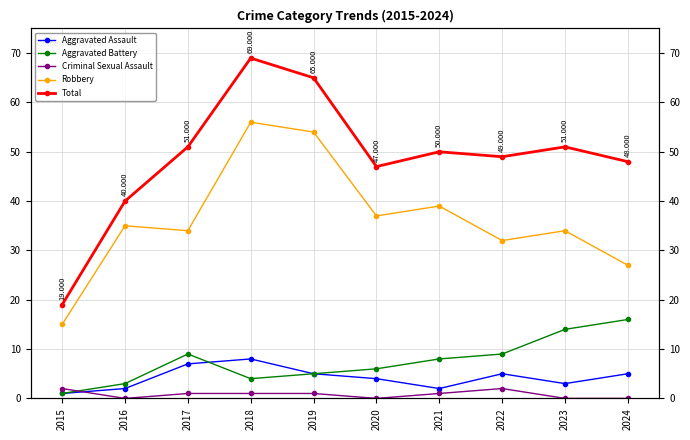

True or false: Aggravated Assault has more than 2 points higher than both neighbors.

False